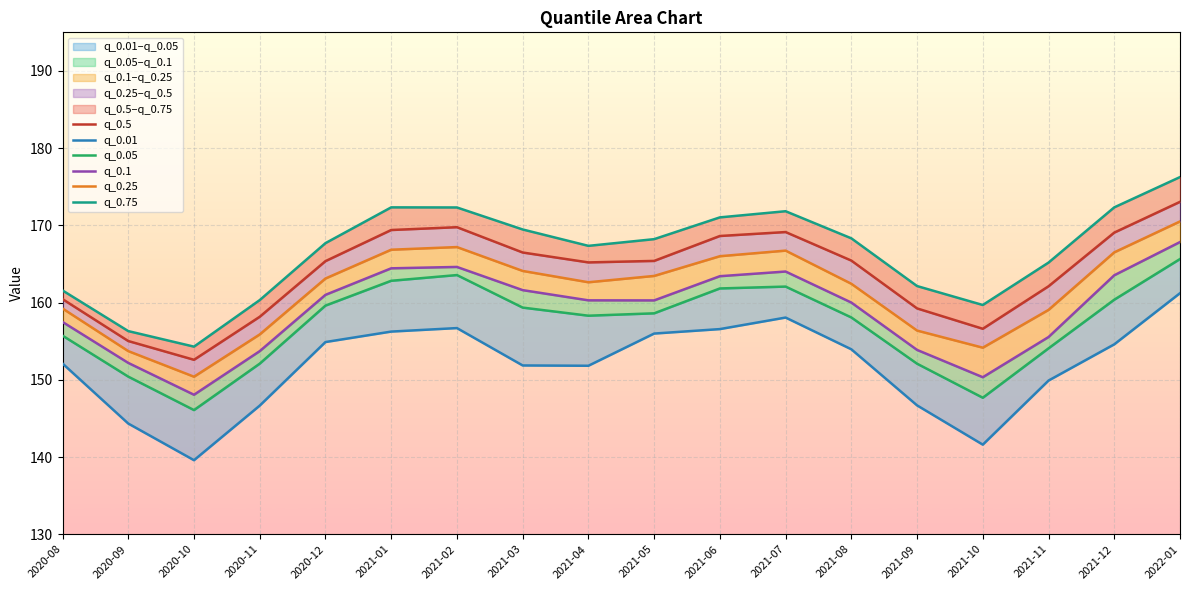

The value of q_0.01 at 2021-05 is 156.0. True or false?

True